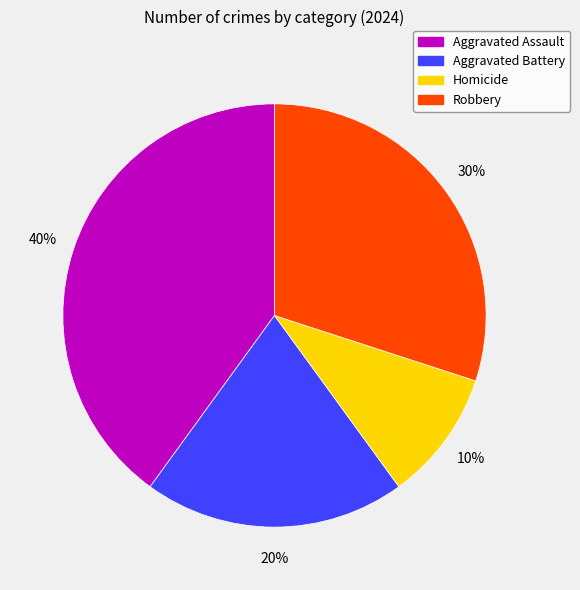

Do Homicide and Robbery together represent more than half of the pie?

No